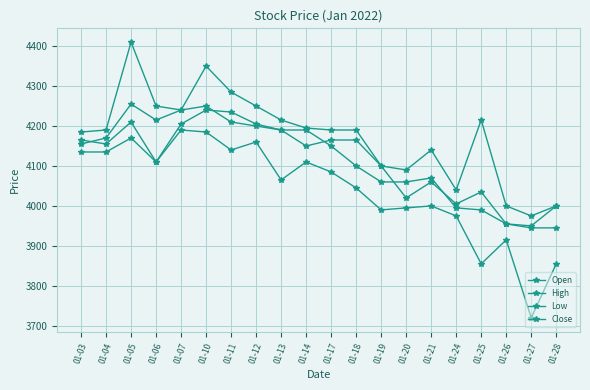

Which series has the largest total across all categories?

High